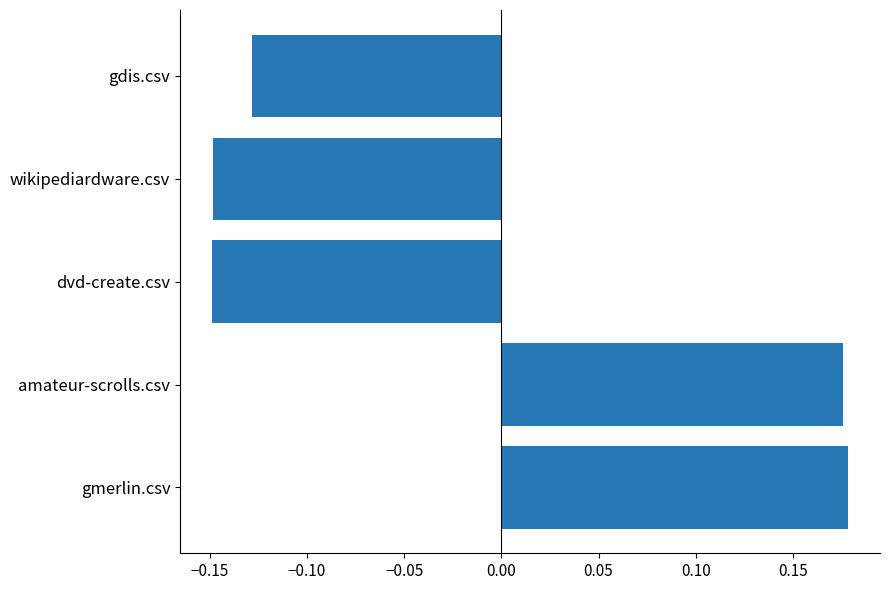

Count the values in the range 0 to 1.

2